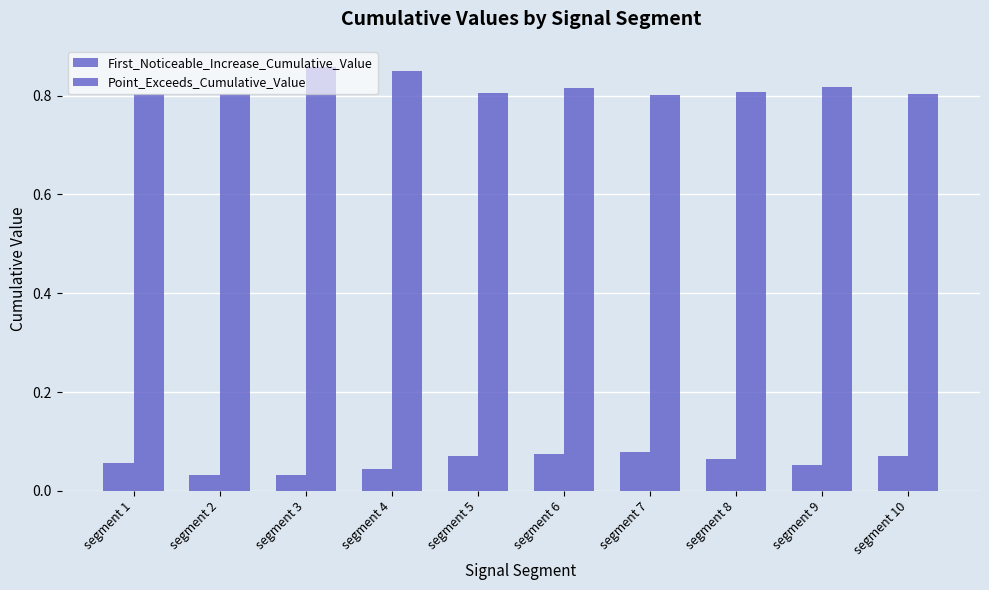

Is the value of Point_Exceeds_Cumulative_Value at segment 5 greater than the value of First_Noticeable_Increase_Cumulative_Value at segment 10?

Yes